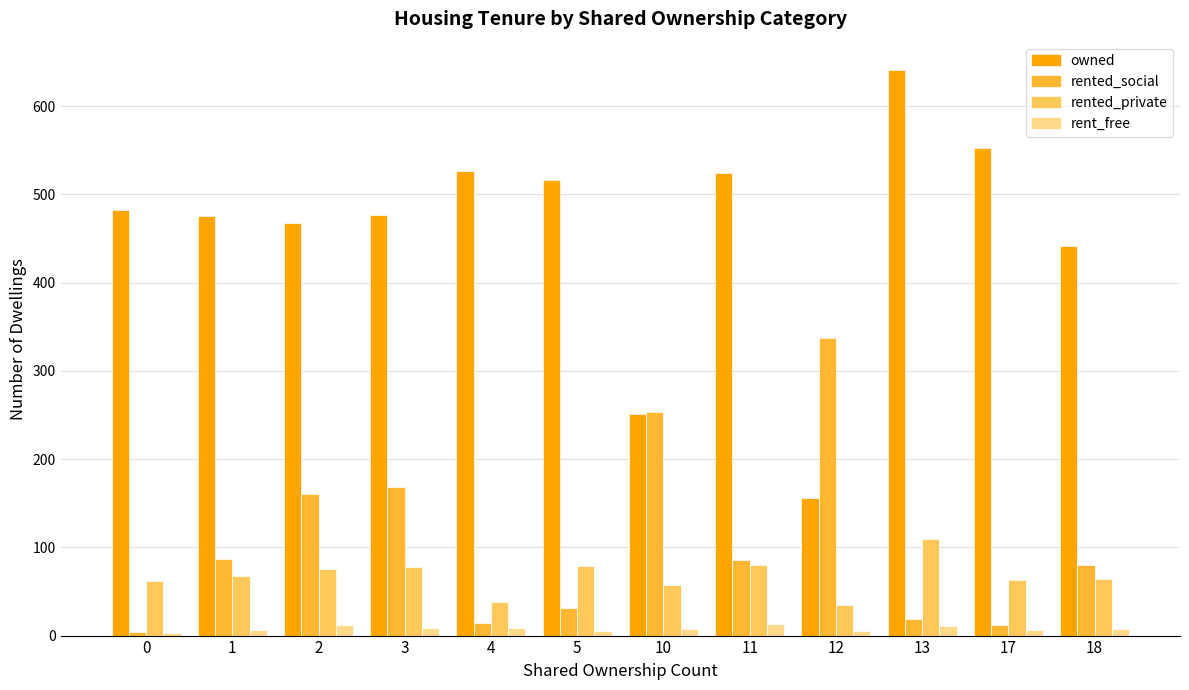

What are all the series names shown in the legend?

owned, rented_social, rented_private, rent_free